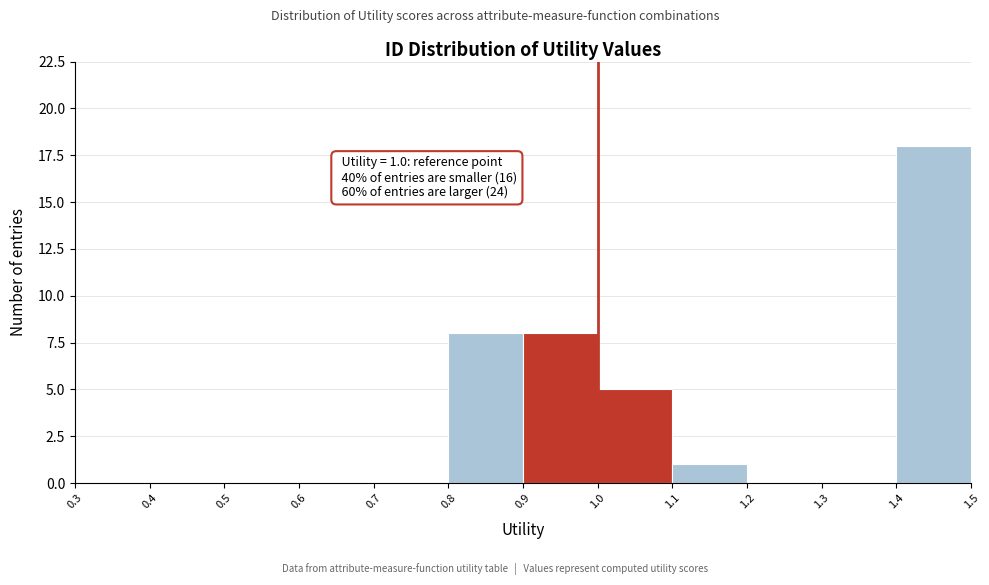

Over which range of the x-axis is the bar tallest?

1.4 to 1.5